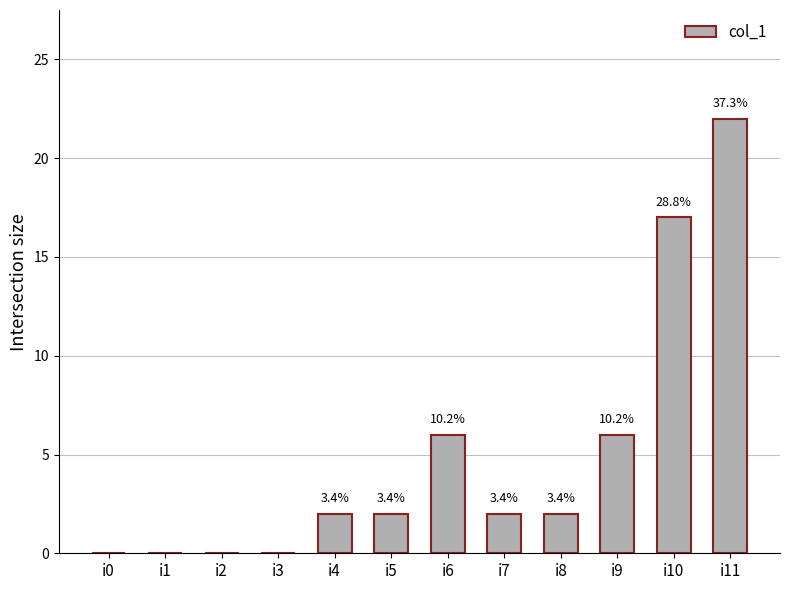

Which has a higher value, i3 or i8?

i8